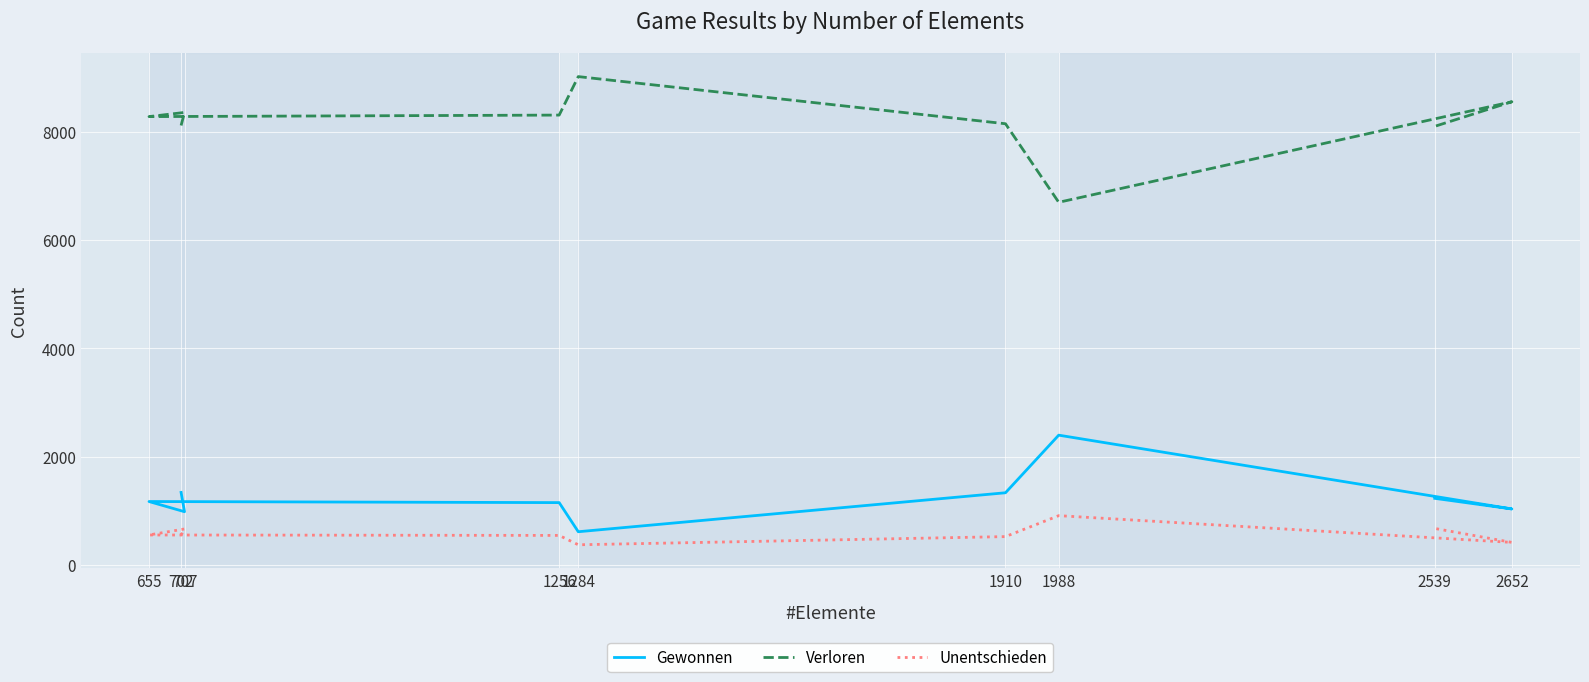

How many lines are shown in the chart?

3